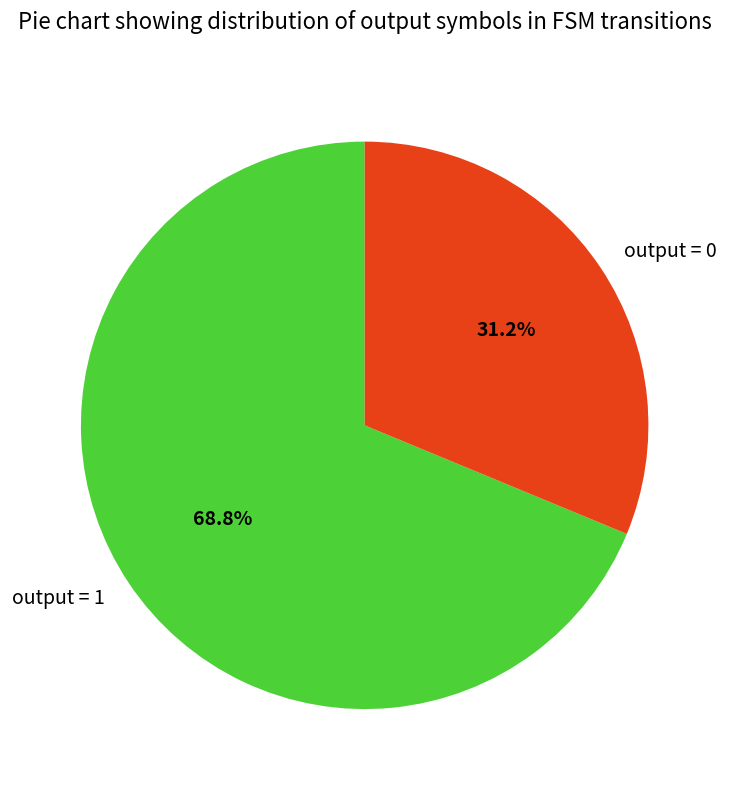

Rank the categories by value from highest to lowest.

output = 1, output = 0